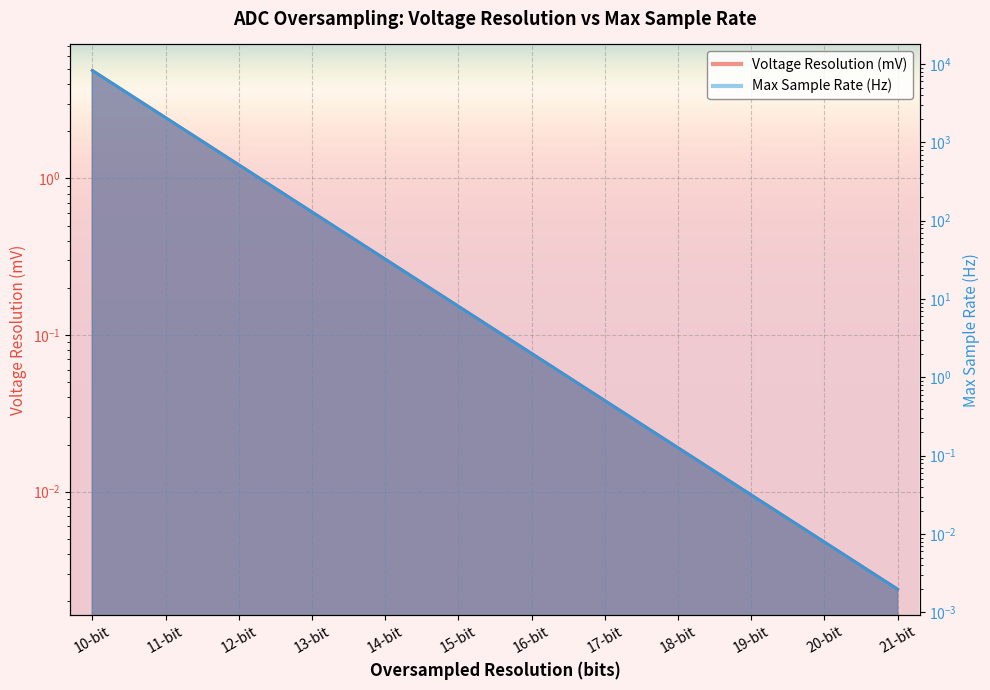

What is the maximum value for Voltage Resolution (mV)?

4.9